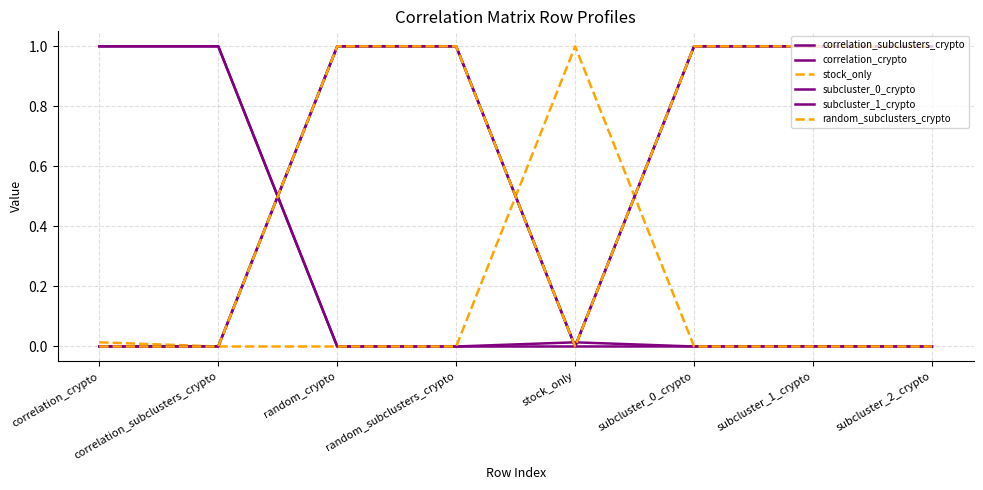

Does the chart display data point markers on the line(s)?

No